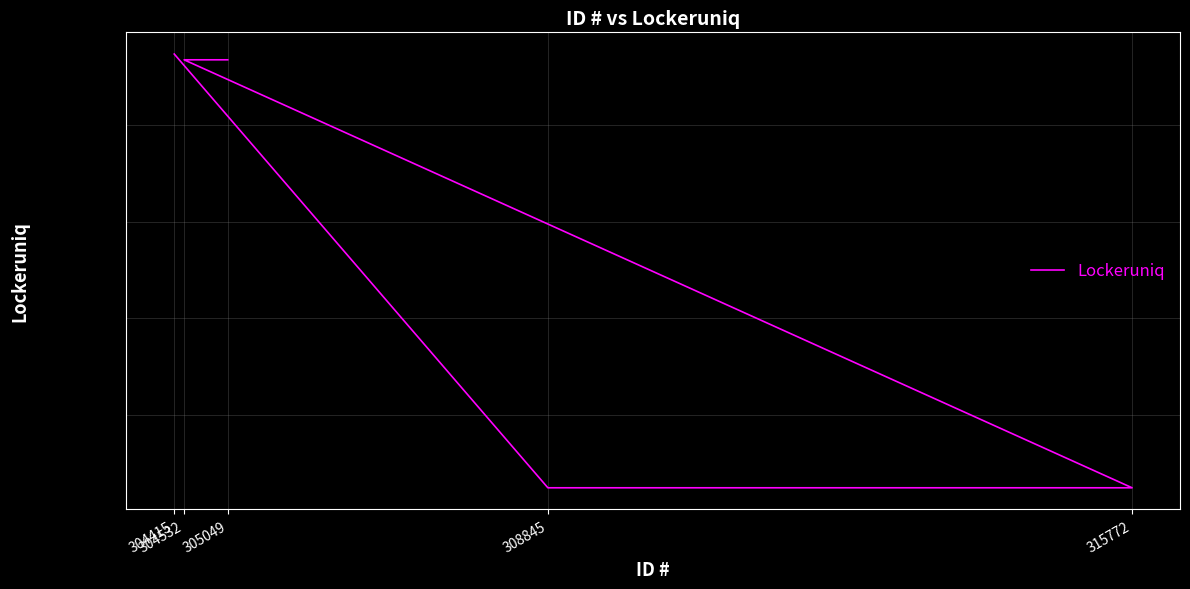

Does the chart display data point markers on the line(s)?

No